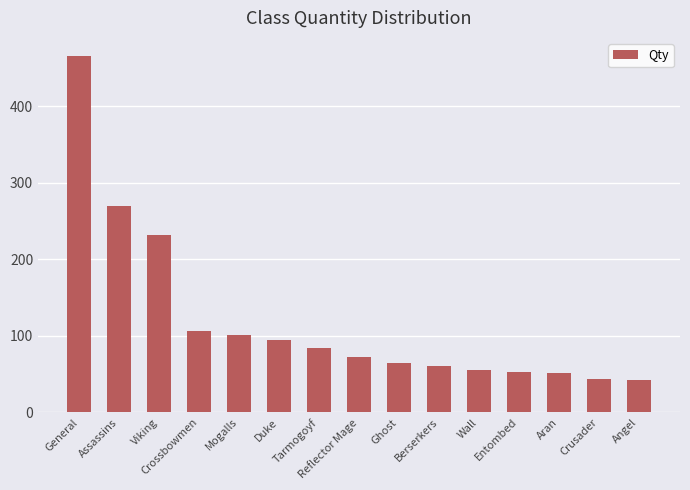

Where does the data first go above 72?

General